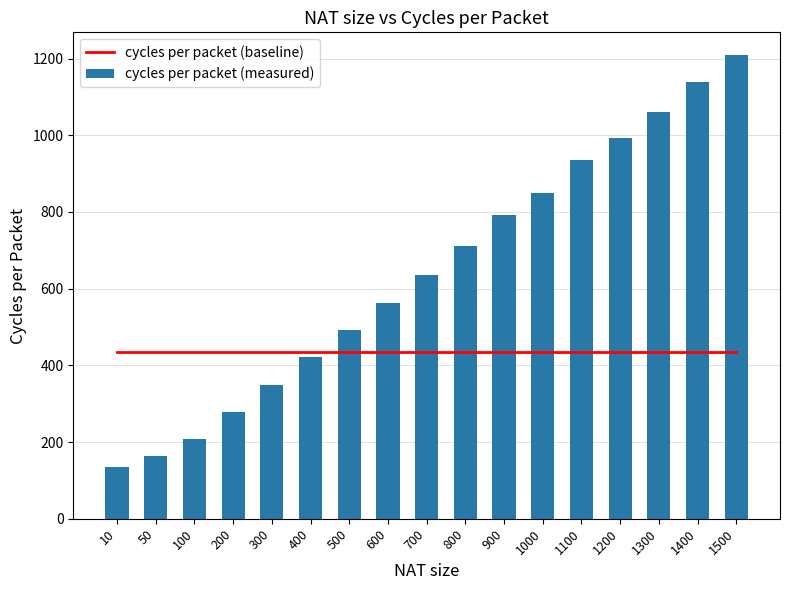

What is the difference between the highest and lowest values at 200?

157